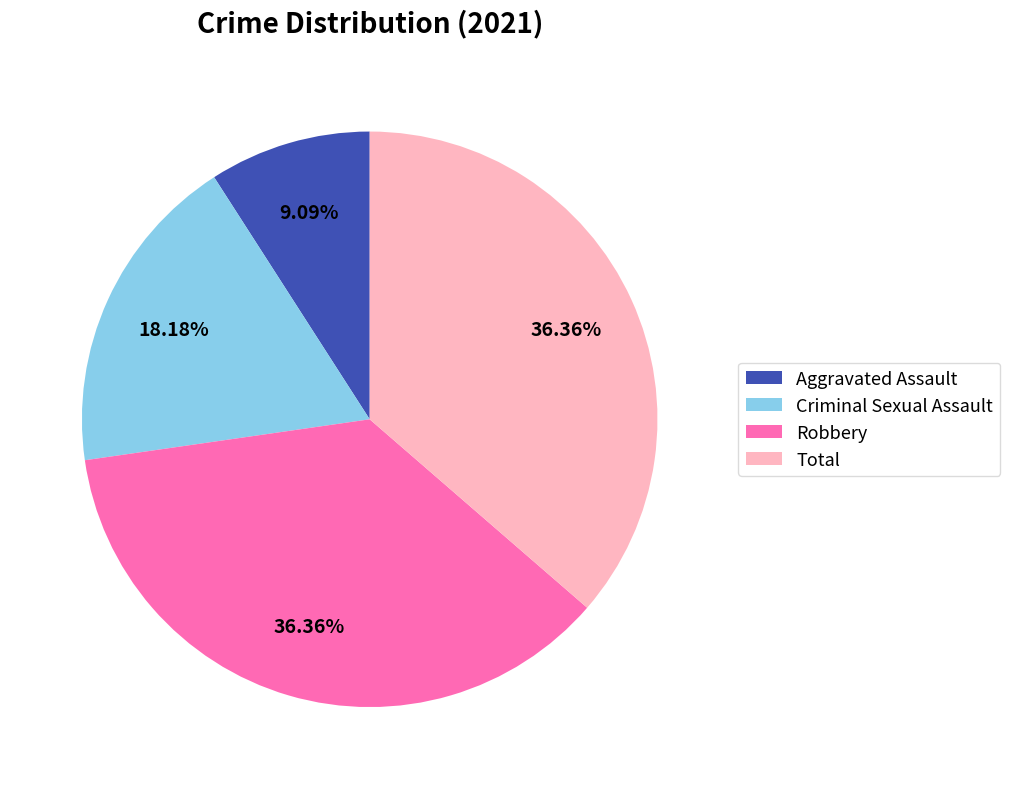

What is the total percentage of Robbery and Criminal Sexual Assault?

54.5%